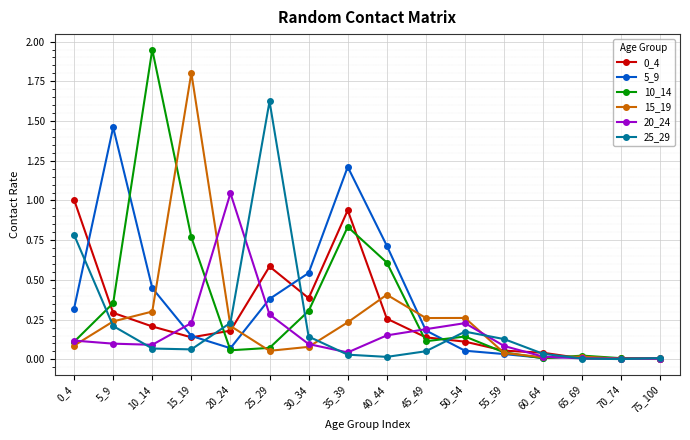

How many interior local valleys does the 25_29 series have?

3